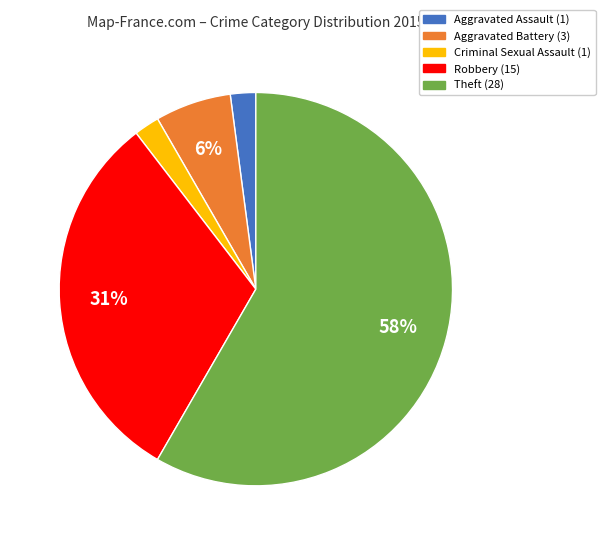

Do Aggravated Assault and Theft together represent more than half of the pie?

Yes